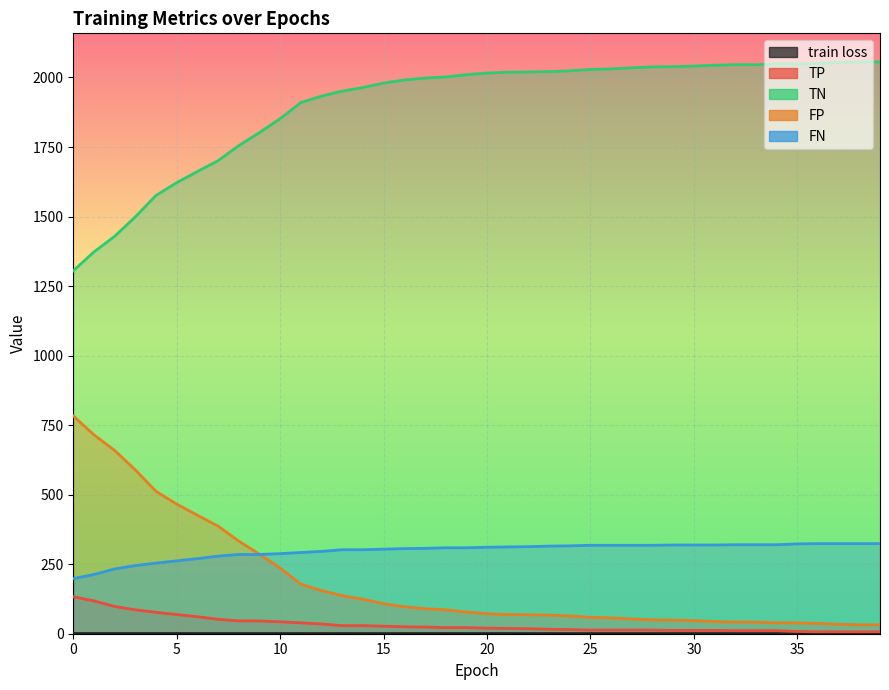

What is the lowest value of the FP series?

32.0